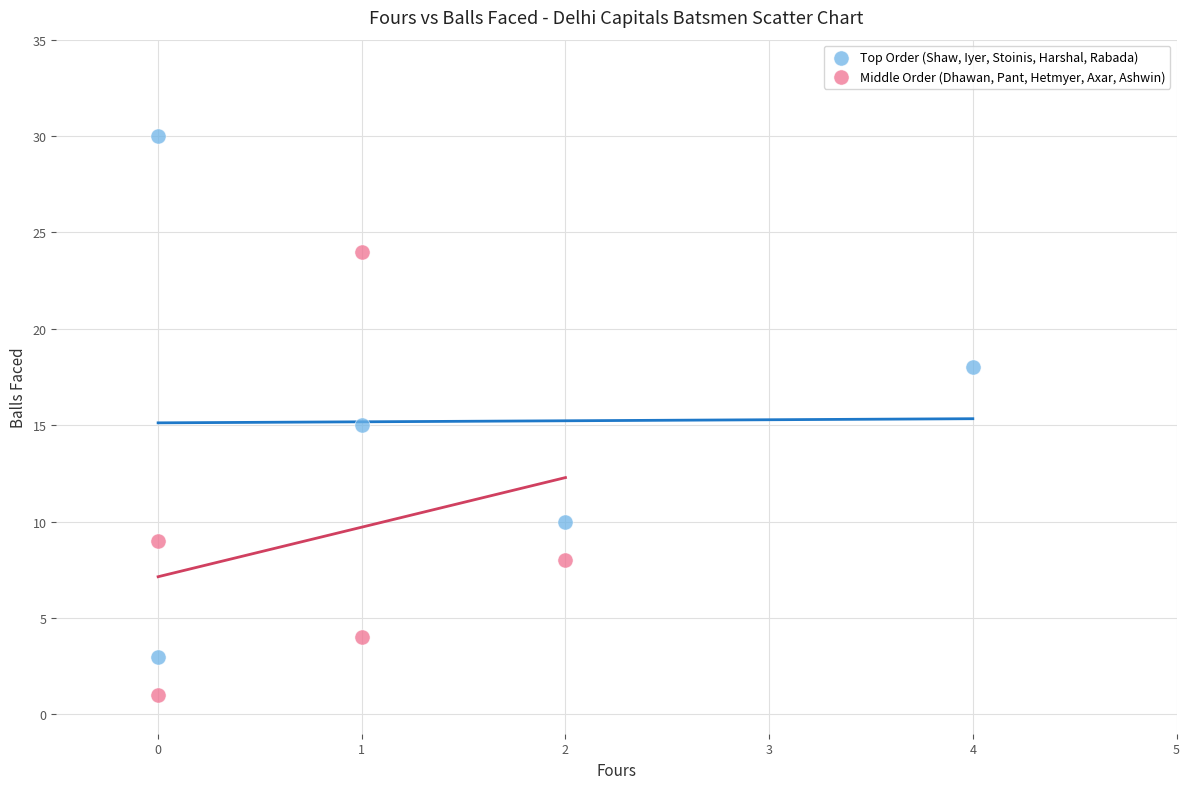

What are all the series names shown in the legend?

Top Order (Shaw, Iyer, Stoinis, Harshal, Rabada), Middle Order (Dhawan, Pant, Hetmyer, Axar, Ashwin)